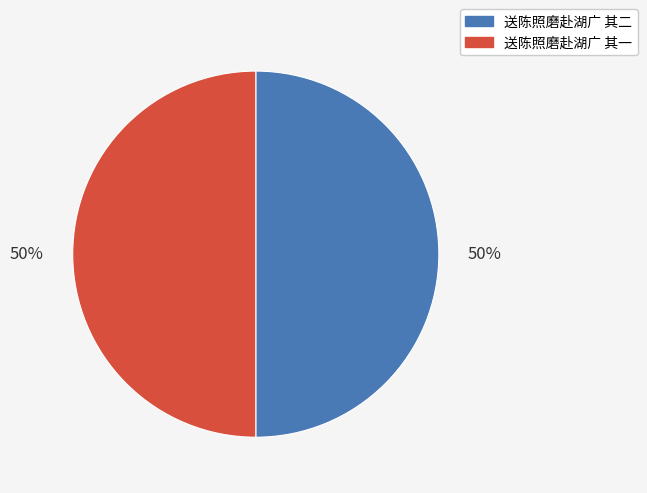

To the nearest percent, what percentage of the pie is 送陈照磨赴湖广 其二?

50%